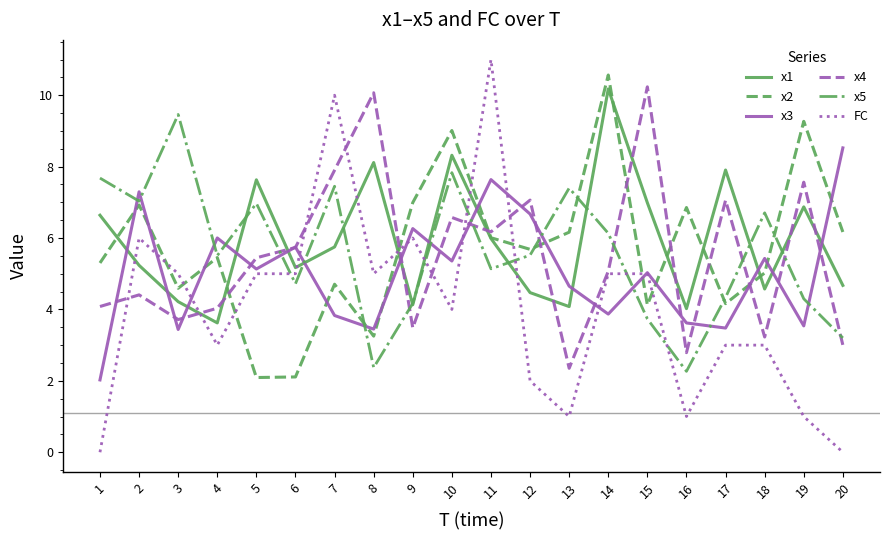

True or false: FC has a value of 1.0 at 16.

True